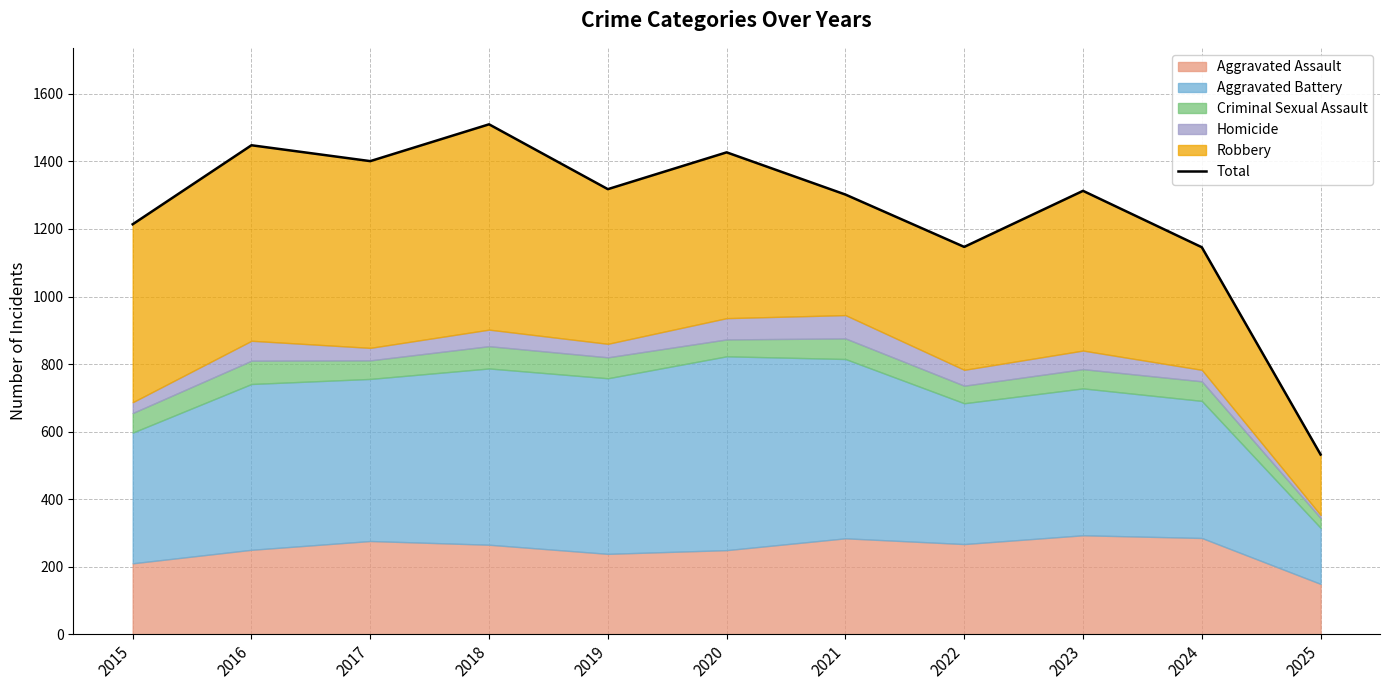

How many points are higher than both their immediate neighbors (excluding endpoints)?

4